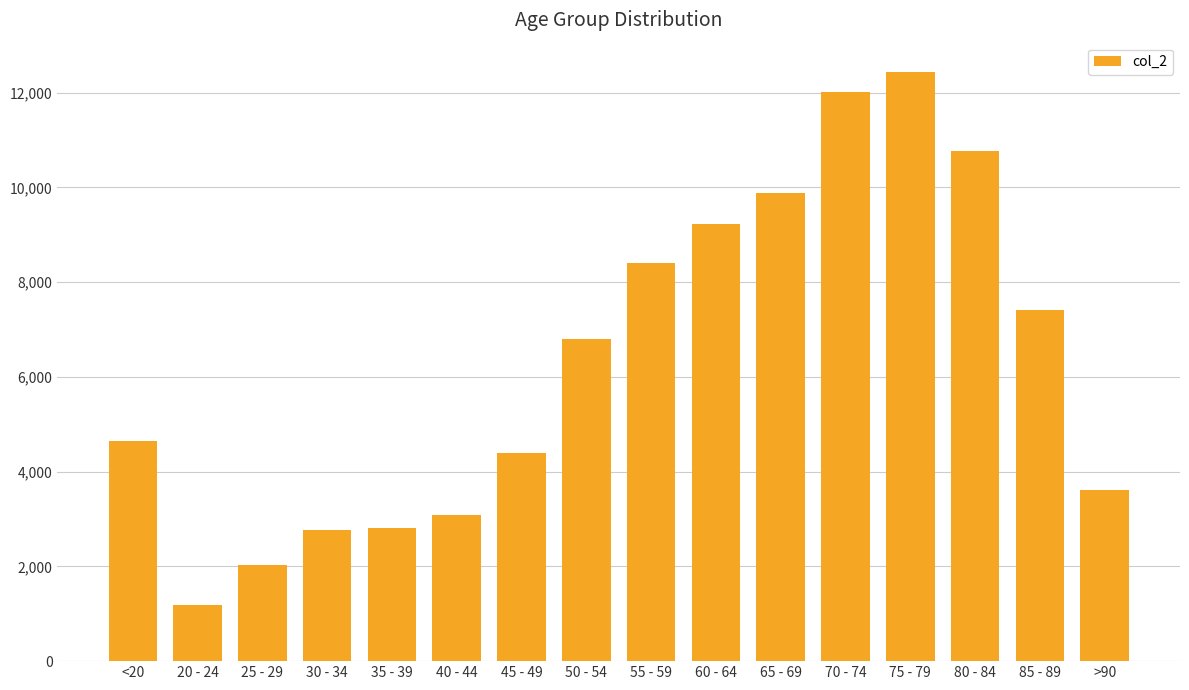

The value at 40 - 44 is 4966. True or false?

False